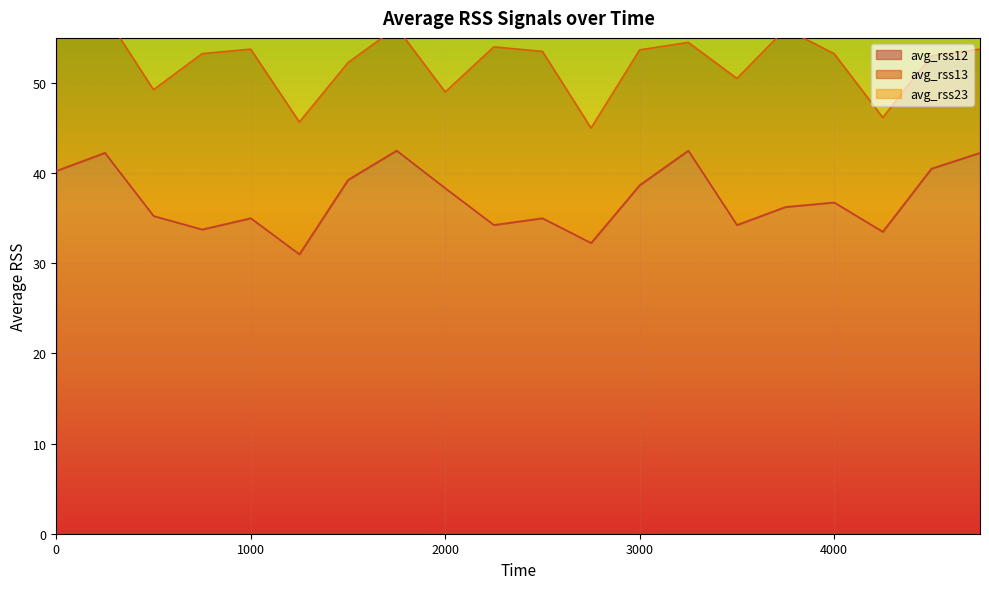

What is the value of the avg_rss13 point at the 9th from the left?

10.7